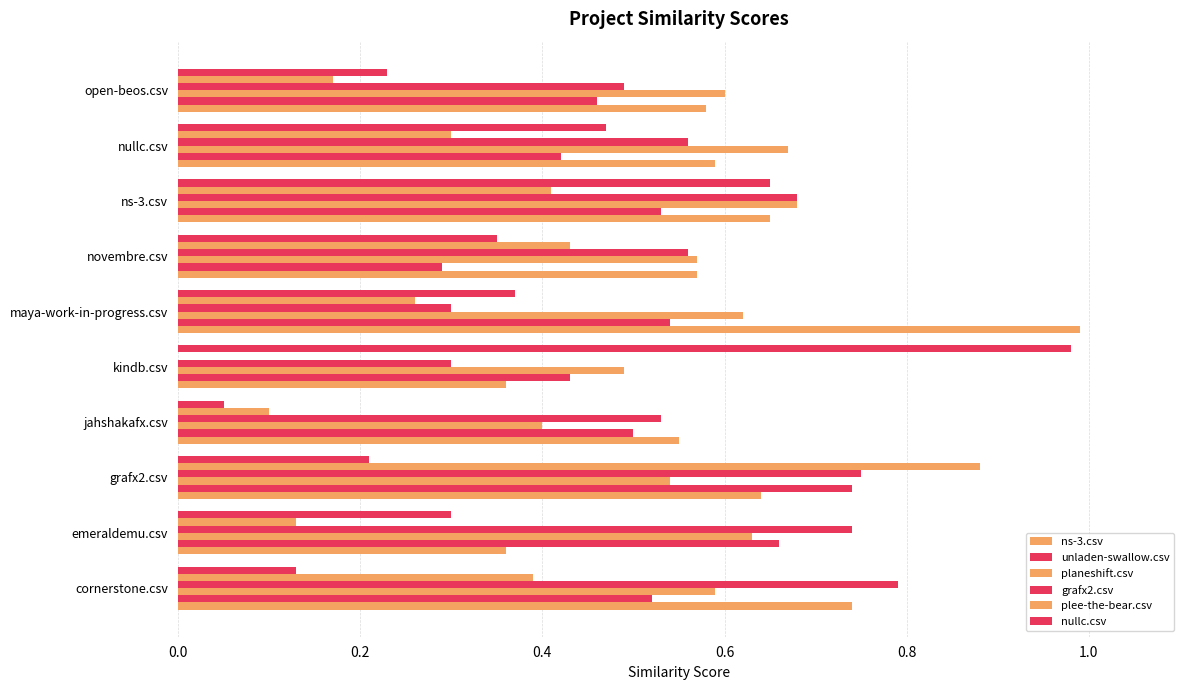

How many categories are shown in the chart?

10